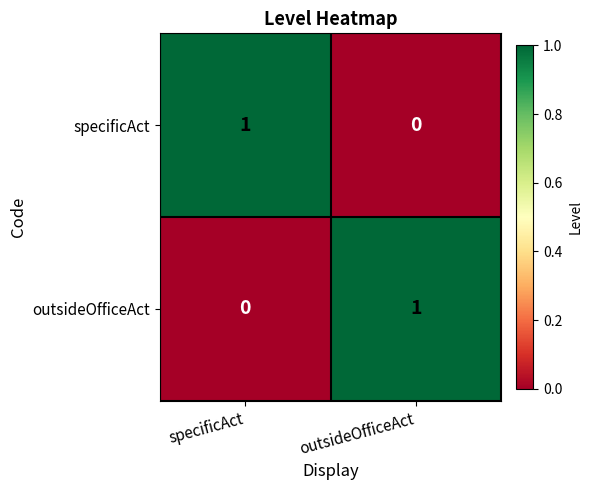

Is it true that outsideOfficeAct equals 1 at outsideOfficeAct?

True